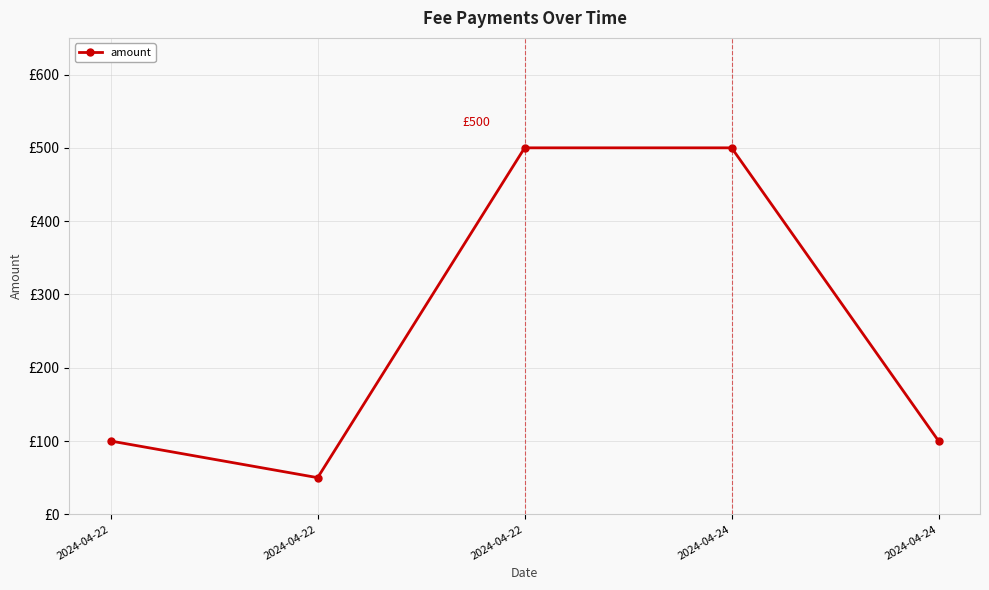

Count the values in the range 100 to 500.

4